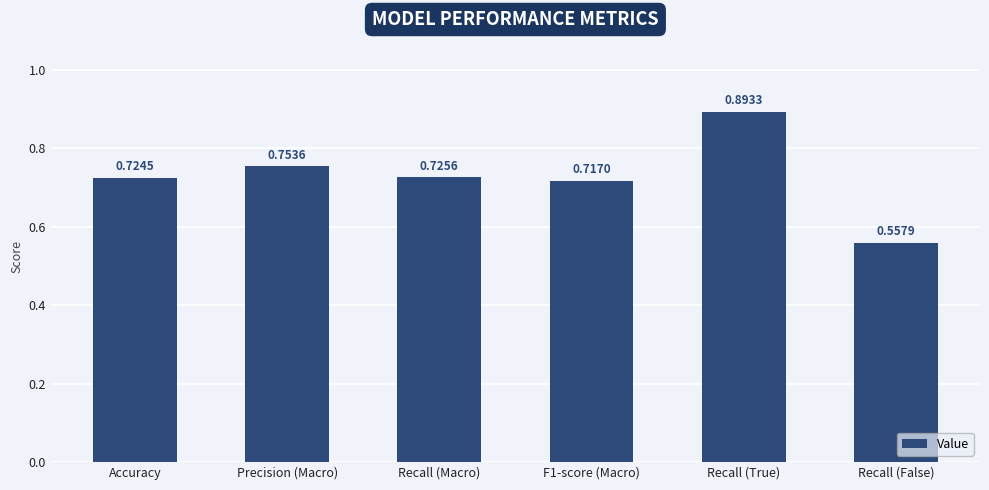

What is the label of the 3rd bar from the right?

F1-score (Macro)